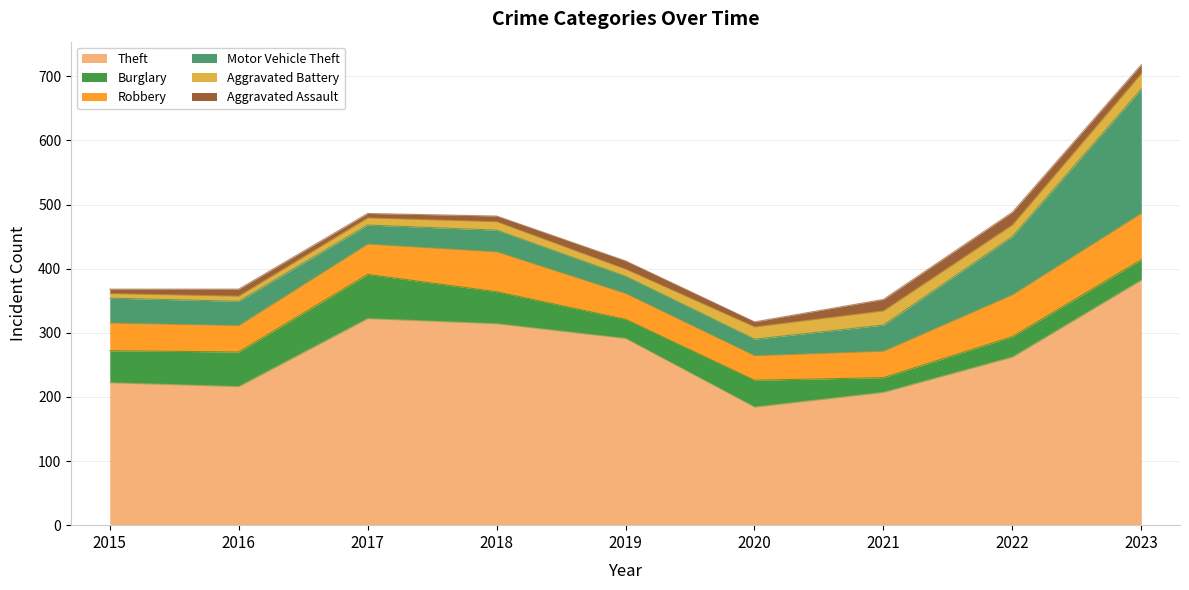

Reading left to right, what are all the values shown in this chart?

Theft: 2015=222	2016=216	2017=322	2018=314	2019=291	2020=184	2021=207	2022=262	2023=382
Burglary: 2015=50	2016=54	2017=69	2018=50	2019=30	2020=42	2021=23	2022=32	2023=32
Robbery: 2015=43	2016=41	2017=47	2018=62	2019=40	2020=38	2021=41	2022=65	2023=72
Motor Vehicle Theft: 2015=39	2016=38	2017=30	2018=34	2019=27	2020=26	2021=41	2022=91	2023=194
Aggravated Battery: 2015=7	2016=8	2017=11	2018=13	2019=11	2020=19	2021=22	2022=18	2023=24
Aggravated Assault: 2015=7	2016=11	2017=7	2018=9	2019=13	2020=8	2021=18	2022=20	2023=14